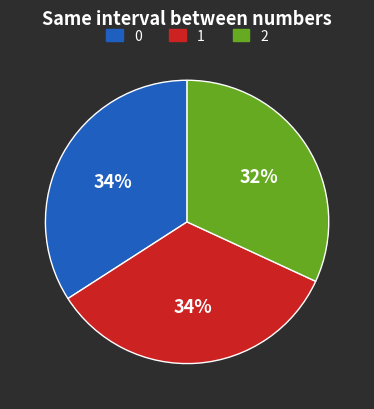

Count the number of slices in the pie.

3